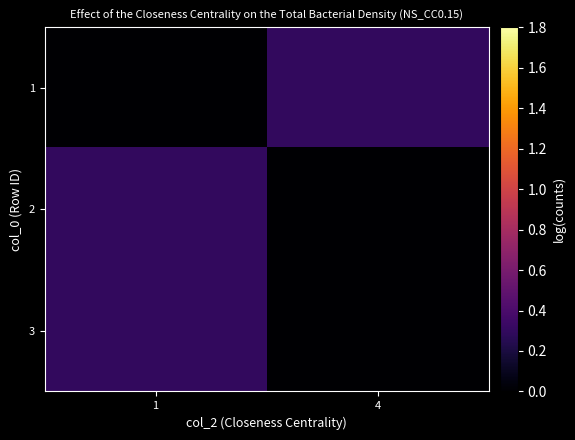

What is the total value across all series at 1?

0.6